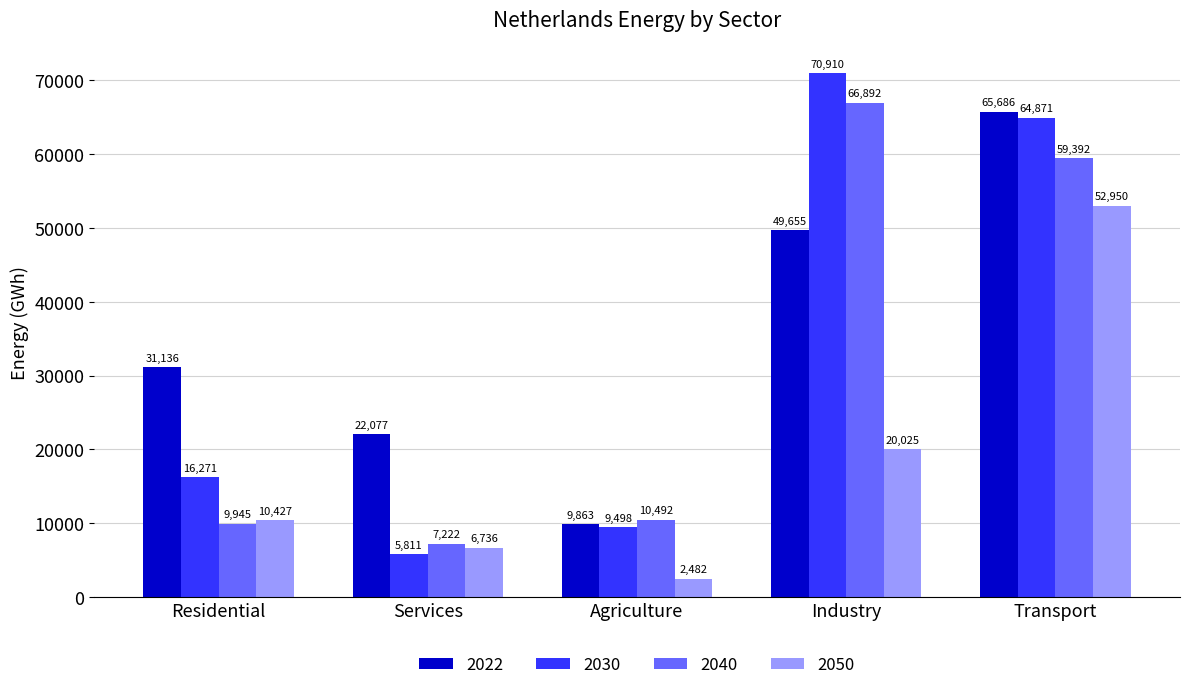

Which series has the widest spread of values?

2030